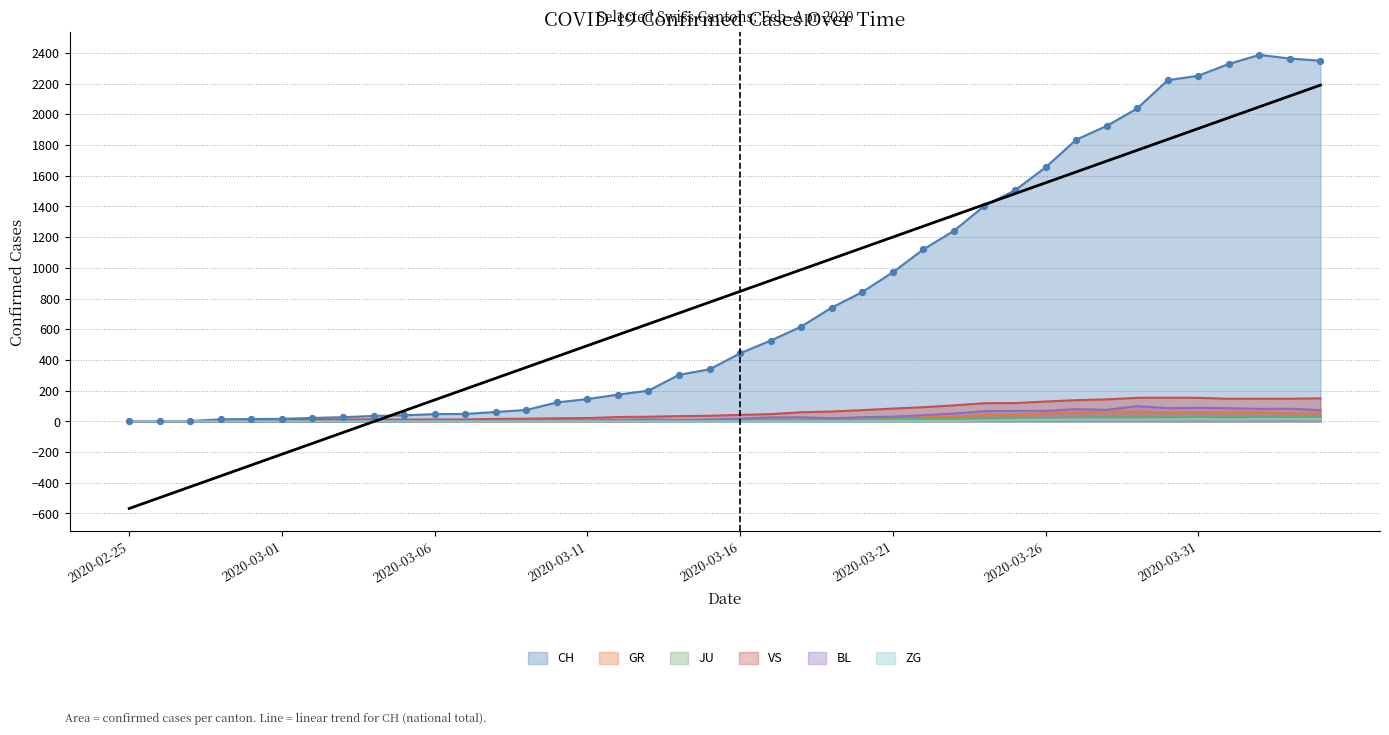

At how many categories does at least one series exceed 2307?

4